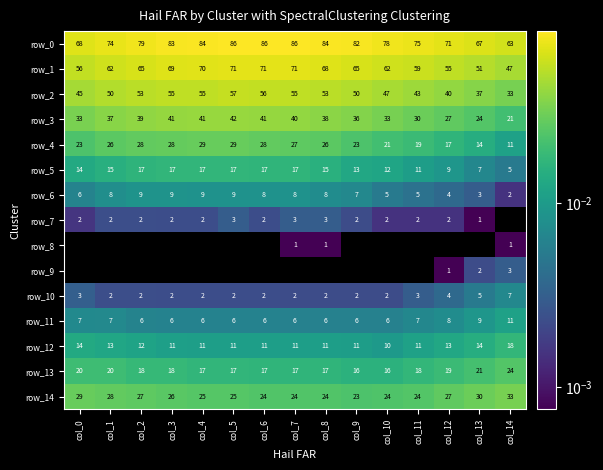

The row_7 series shows 0.0 at col_2. True or false?

True